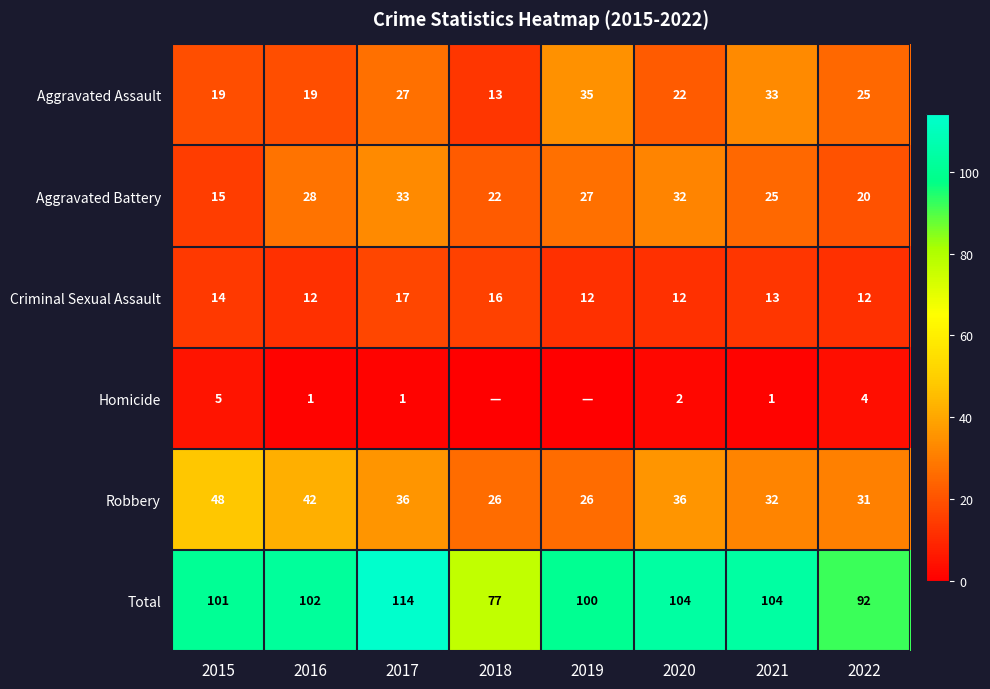

What value does the Aggravated Battery series have at 2017, to the nearest 5?

35